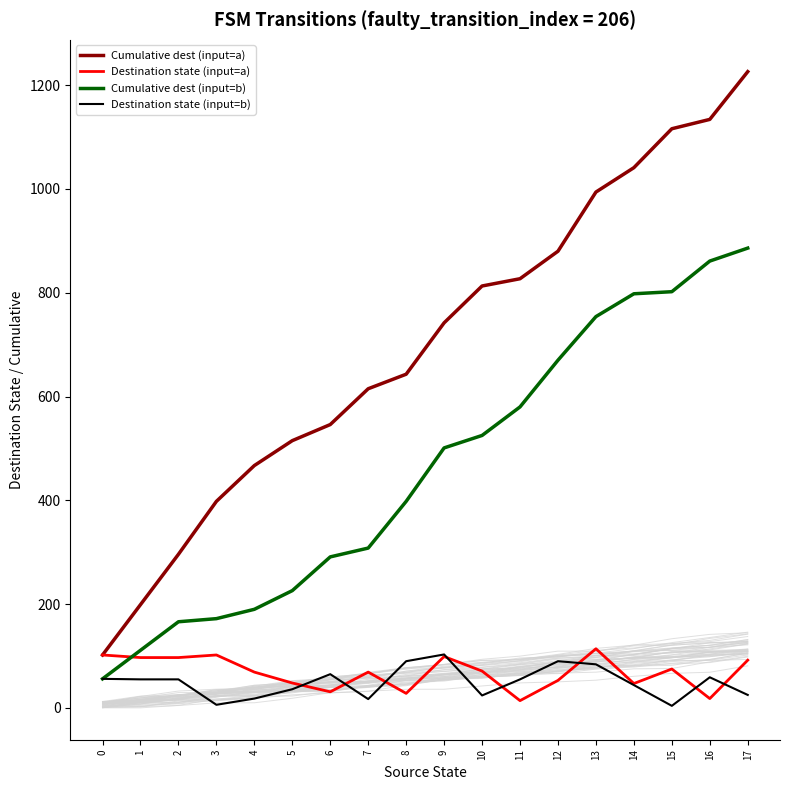

Reading left to right, extract all data points from this chart.

Cumulative dest (input=a): 102	199	296	398	467	515	546	615	643	742	813	827	880	994	1041	1116	1134	1226
Destination state (input=a): 102	97	97	102	69	48	31	69	28	99	71	14	53	114	47	75	18	92
Cumulative dest (input=b): 56	111	166	172	190	226	291	308	398	501	525	580	670	754	798	802	861	886
Destination state (input=b): 56	55	55	6	18	36	65	17	90	103	24	55	90	84	44	4	59	25